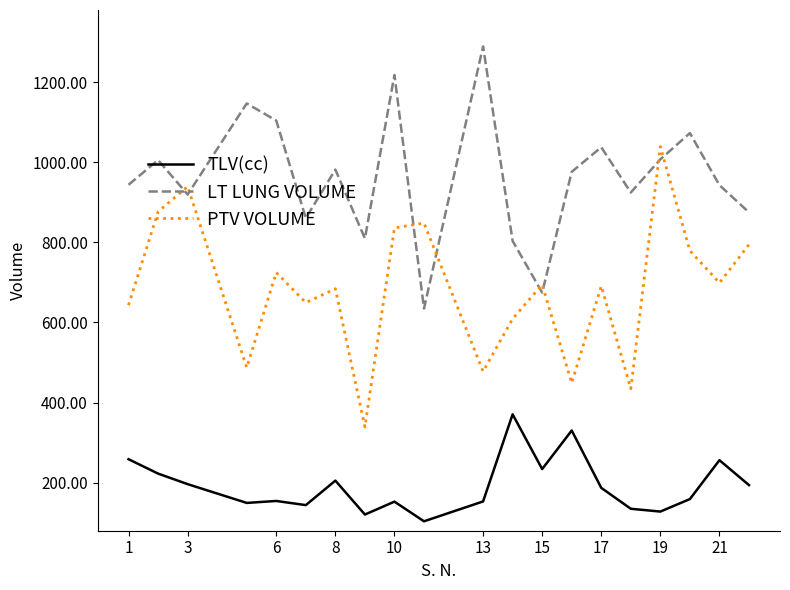

Rank the series by their maximum value, from highest to lowest.

LT LUNG VOLUME, PTV VOLUME, TLV(cc)